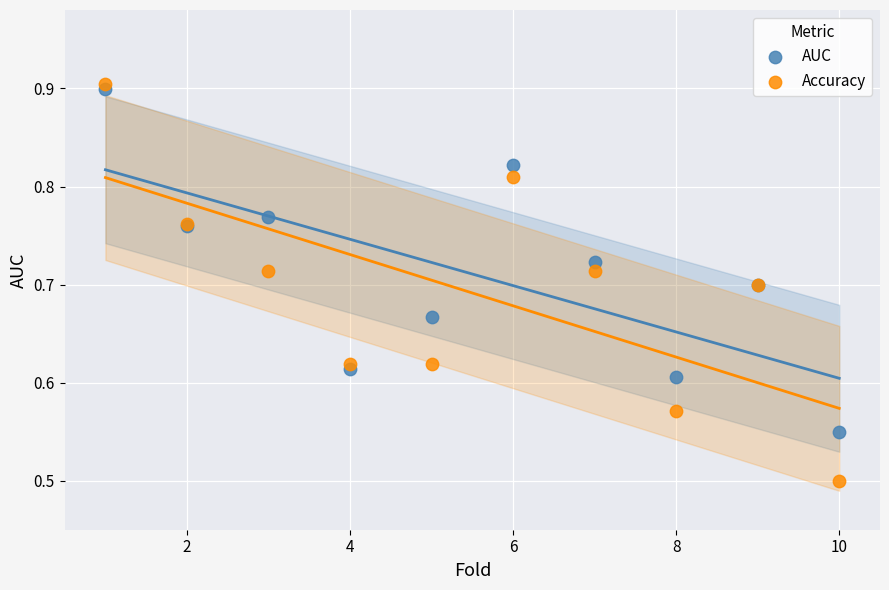

Which series reaches the minimum Y coordinate?

Accuracy